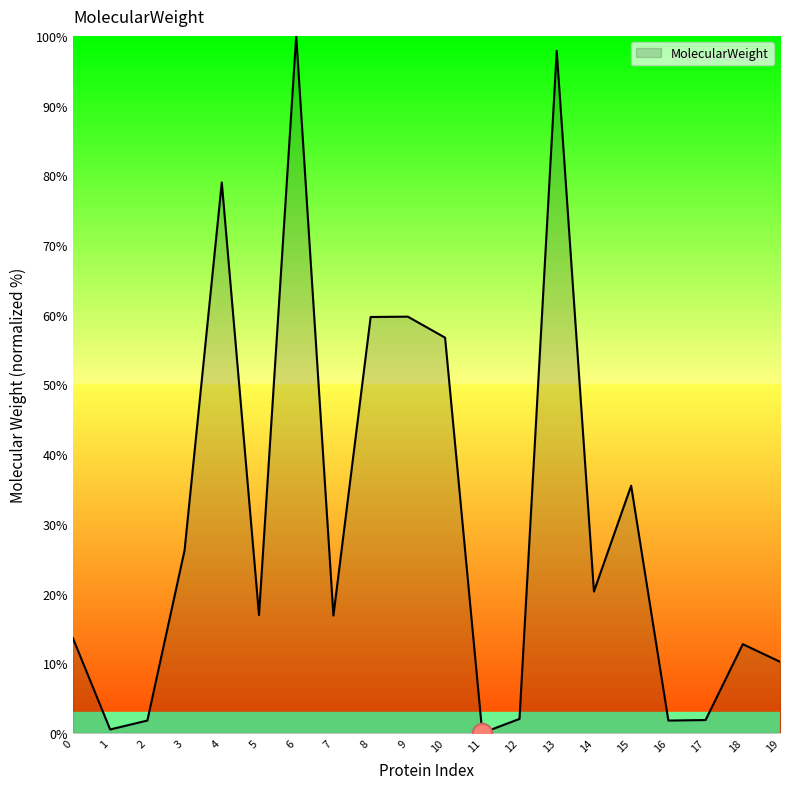

What is the greatest value displayed?

100.0